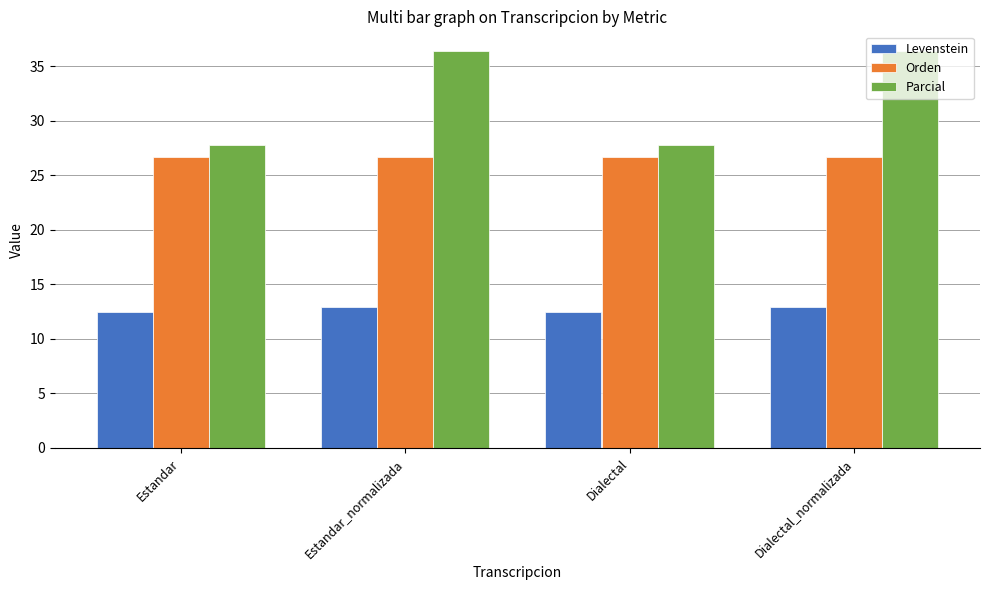

What is the label of the 4th bar from the left?

Dialectal_normalizada